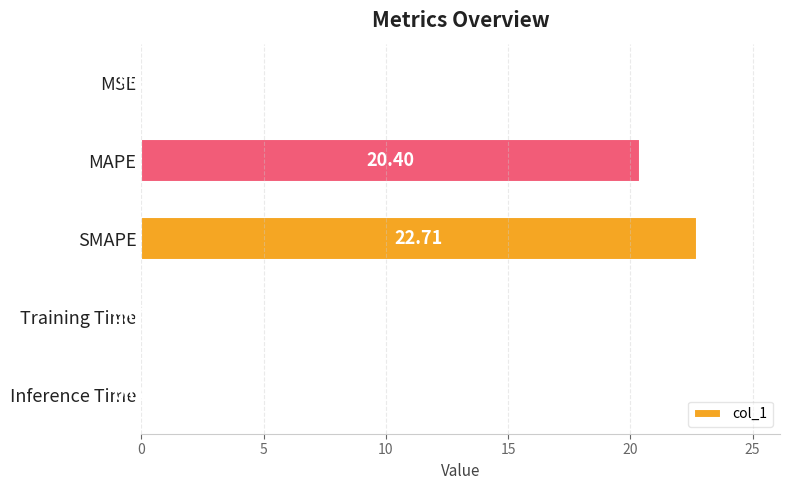

What is the change in value from MSE to MAPE?

+20.4